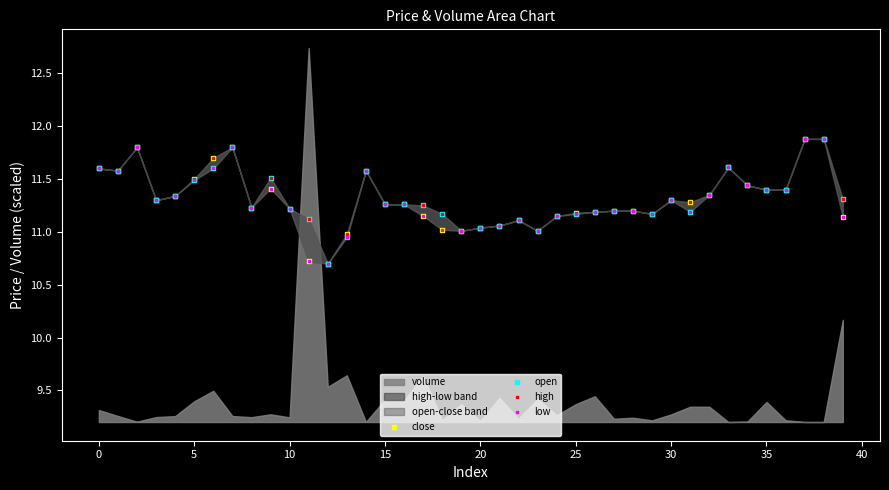

Reading left to right, extract all data points from this chart.

close: 11.6	11.6	11.8	11.3	11.3	11.5	11.7	11.8	11.2	11.4	11.2	10.7	10.7	11.0	11.6	11.3	11.3	11.2	11.0	11.0	11.0	11.1	11.1	11.0	11.2	11.2	11.2	11.2	11.2	11.2	11.3	11.3	11.3	11.6	11.4	11.4	11.4	11.9	11.9	11.1
open: 11.6	11.6	11.8	11.3	11.3	11.5	11.6	11.8	11.2	11.5	11.2	11.1	10.7	10.9	11.6	11.3	11.3	11.2	11.2	11.0	11.0	11.1	11.1	11.0	11.2	11.2	11.2	11.2	11.2	11.2	11.3	11.2	11.3	11.6	11.4	11.4	11.4	11.9	11.9	11.3
high: 11.6	11.6	11.8	11.3	11.3	11.5	11.7	11.8	11.2	11.5	11.2	11.1	10.7	11.0	11.6	11.3	11.3	11.2	11.2	11.0	11.0	11.1	11.1	11.0	11.2	11.2	11.2	11.2	11.2	11.2	11.3	11.3	11.3	11.6	11.4	11.4	11.4	11.9	11.9	11.3
low: 11.6	11.6	11.8	11.3	11.3	11.5	11.6	11.8	11.2	11.4	11.2	10.7	10.7	10.9	11.6	11.3	11.3	11.2	11.0	11.0	11.0	11.1	11.1	11.0	11.2	11.2	11.2	11.2	11.2	11.2	11.3	11.2	11.3	11.6	11.4	11.4	11.4	11.9	11.9	11.1